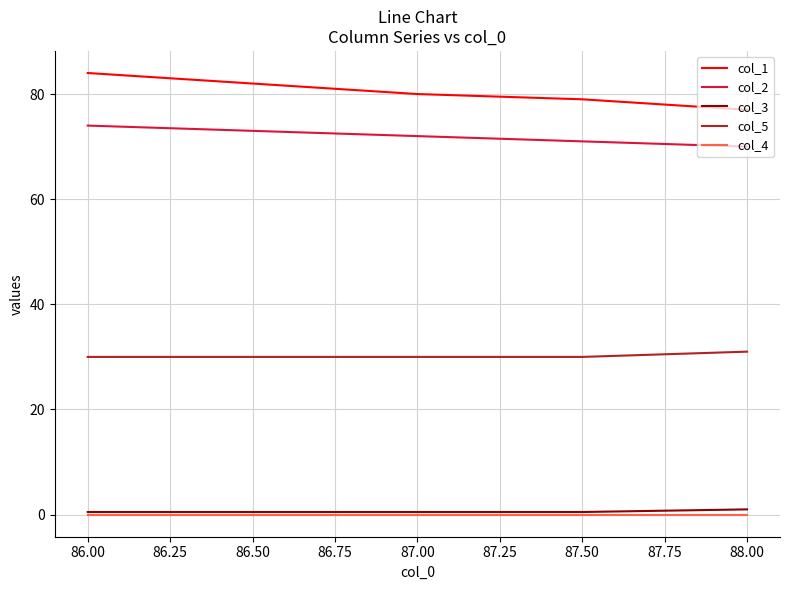

True or false: col_2 has more than 0 interior local peaks.

False